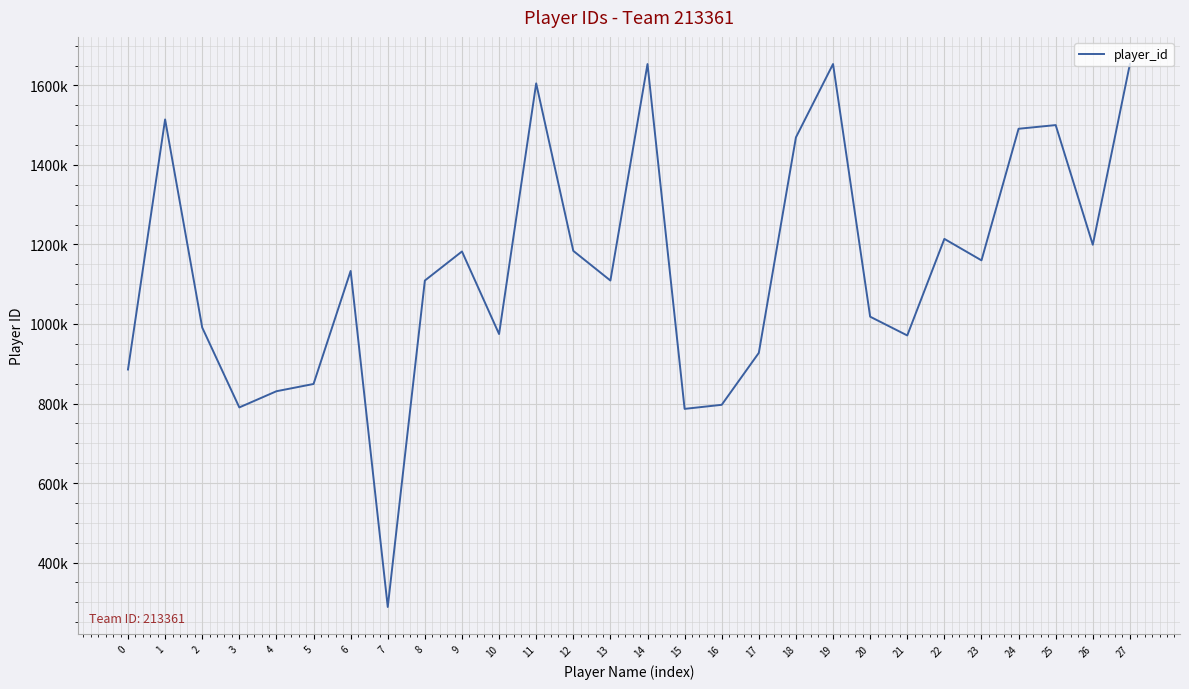

Reading right to left, list all the values displayed in this chart.

27=1653786	26=1199311	25=1500246	24=1490981	23=1160049	22=1214054	21=971191	20=1018401	19=1653788	18=1469423	17=927422	16=796764	15=786527	14=1653787	13=1109313	12=1183942	11=1605142	10=974746	9=1182417	8=1109292	7=288317	6=1133394	5=849139	4=830888	3=790190	2=991108	1=1514482	0=885513